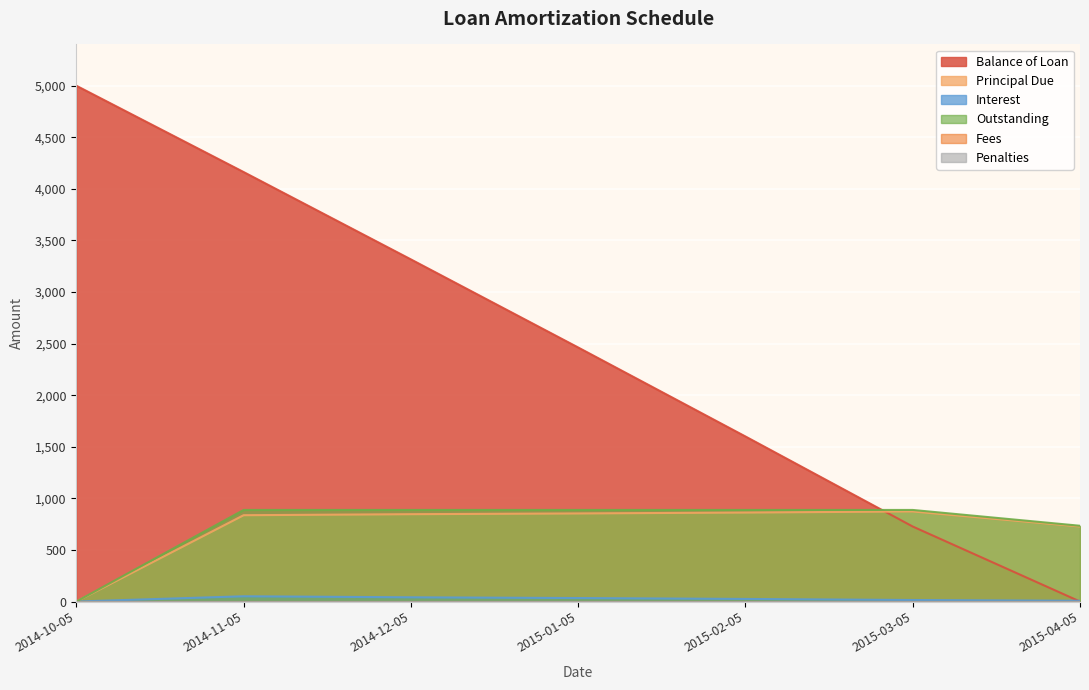

Reading right to left, what are all the values shown in this chart?

Balance of Loan: 0.0	727.1	1600.1	2462.7	3316.6	4163.3	5000.0
Principal Due: 727.1	873.0	862.6	853.9	846.7	836.7	0.0
Interest: 7.4	14.7	25.1	33.8	41.0	51.0	0.0
Outstanding: 734.5	887.7	887.7	887.7	887.7	887.7	0.0